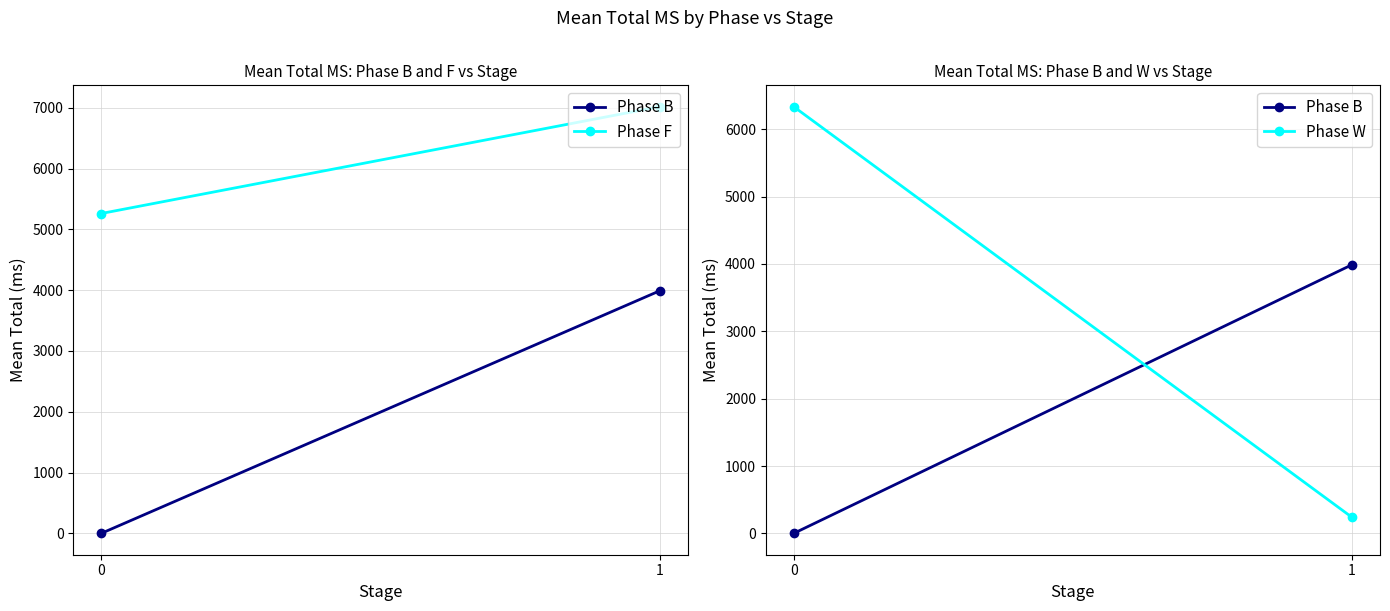

What is the value of the Phase W point at the 2nd from the left?

237.9